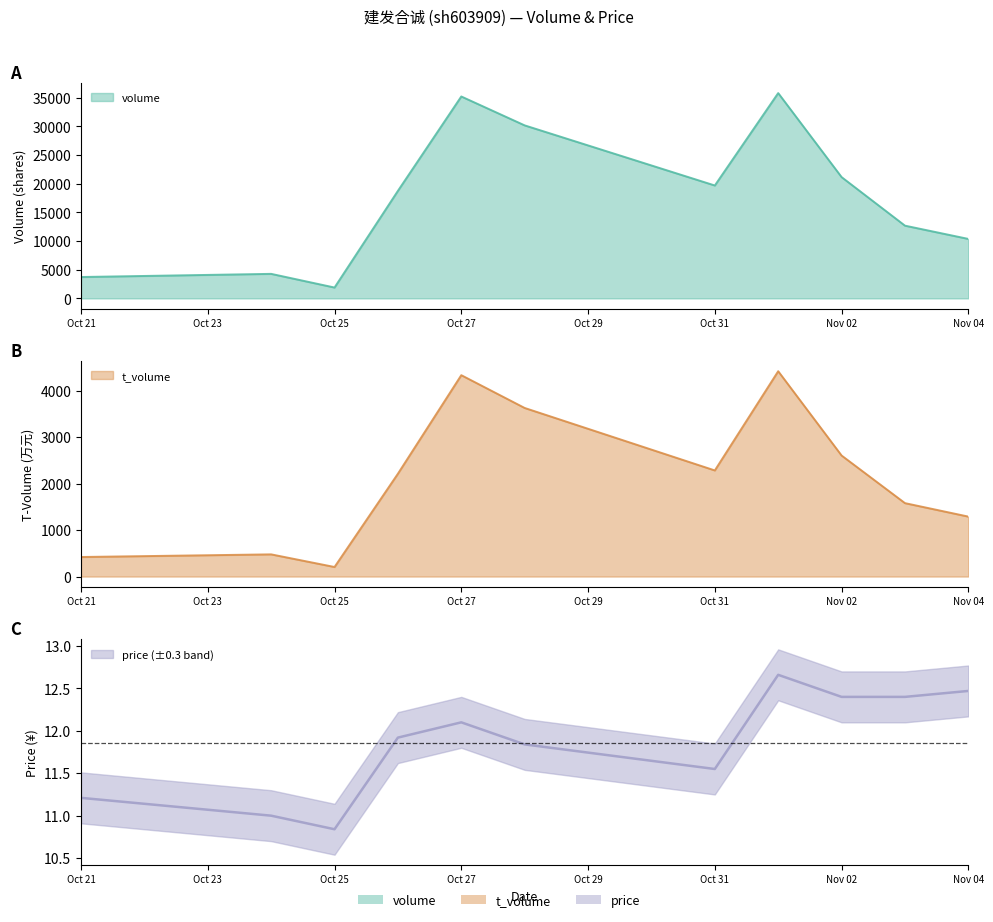

Does the chart display data point markers on the line(s)?

No